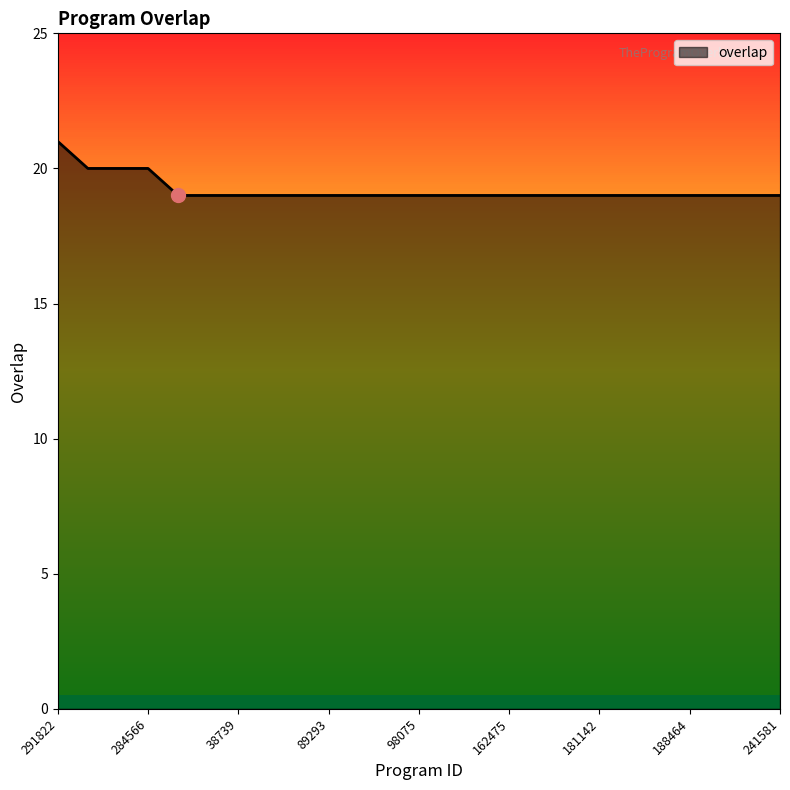

Reading left to right, list all the values displayed in this chart.

21	20	20	20	19	19	19	19	19	19	19	19	19	19	19	19	19	19	19	19	19	19	19	19	19